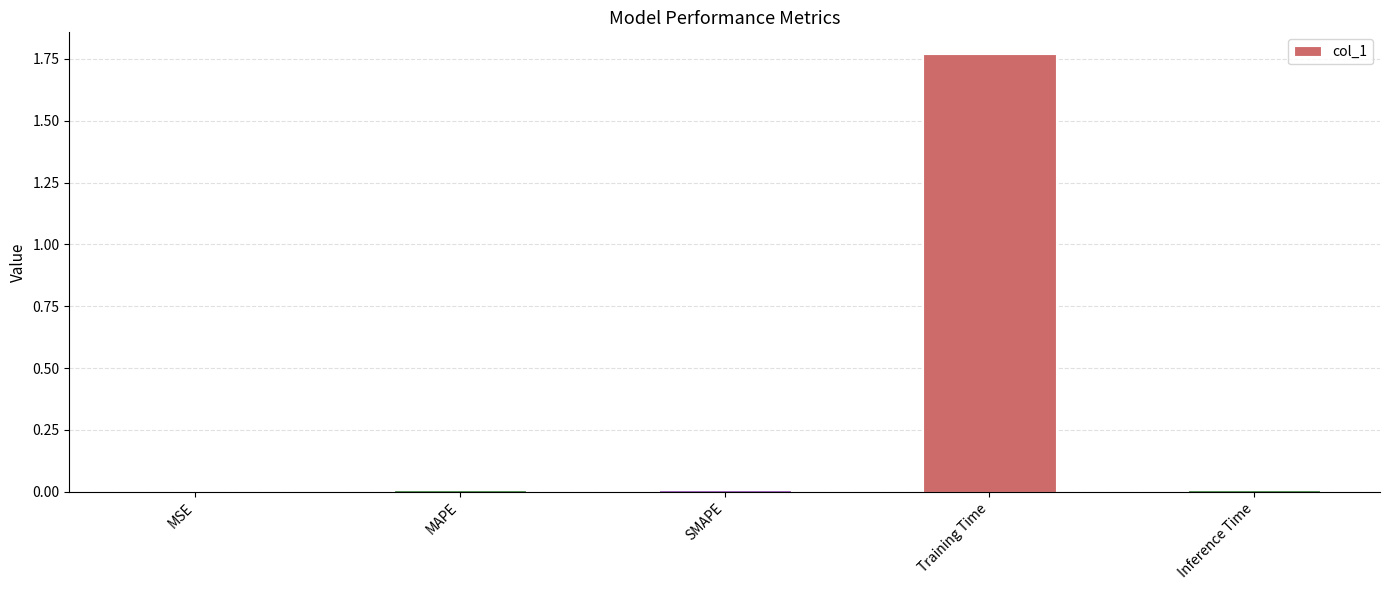

The chart shows a value of 0.0 at MAPE. True or false?

True